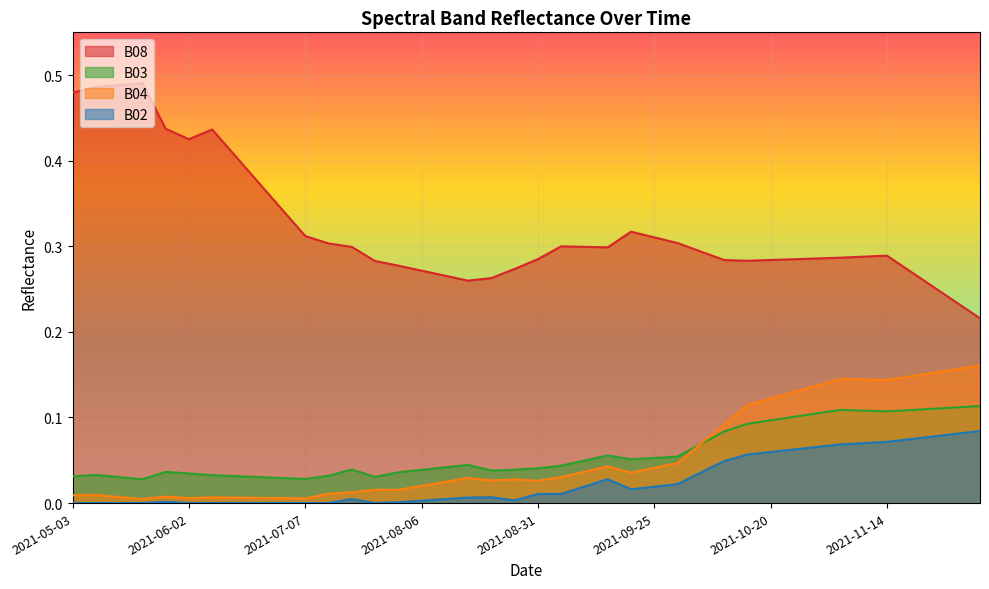

At which category does B02 reach its first local valley?

2021-07-27